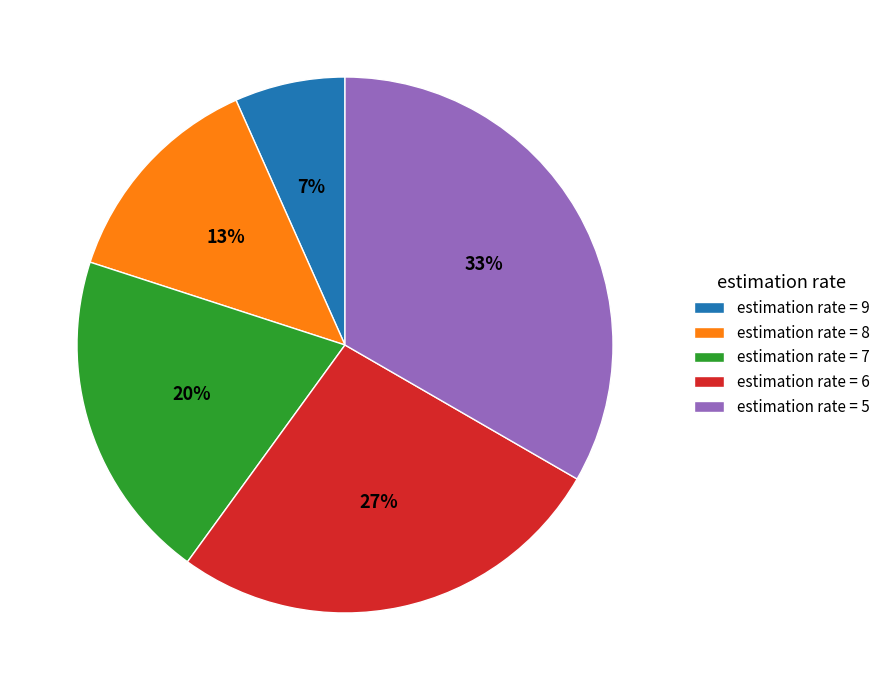

Combined, do estimation rate = 6 and estimation rate = 8 account for over 50%?

No